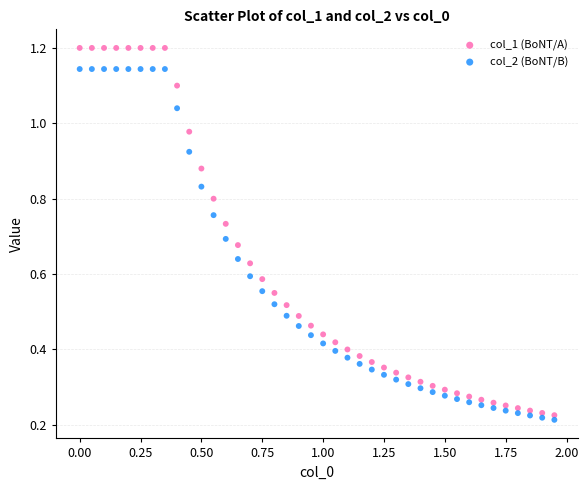

Which series reaches the maximum Y coordinate?

col_1 (BoNT/A)